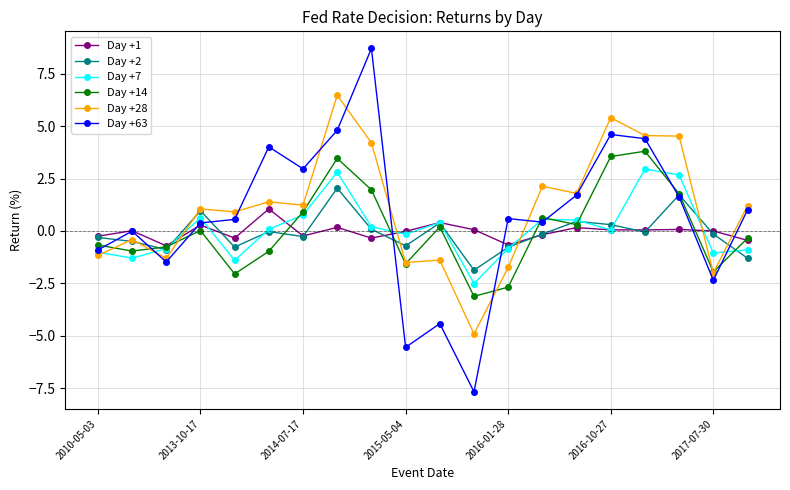

Which series ends up on top after the final intersection of Day +2 and Day +28?

Day +28